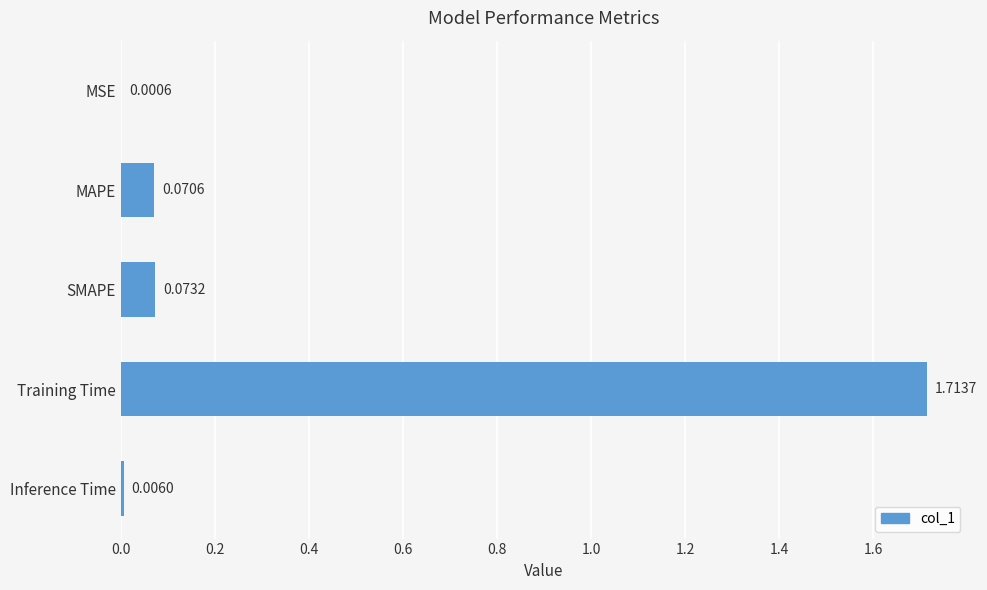

Are the bars horizontal?

Yes